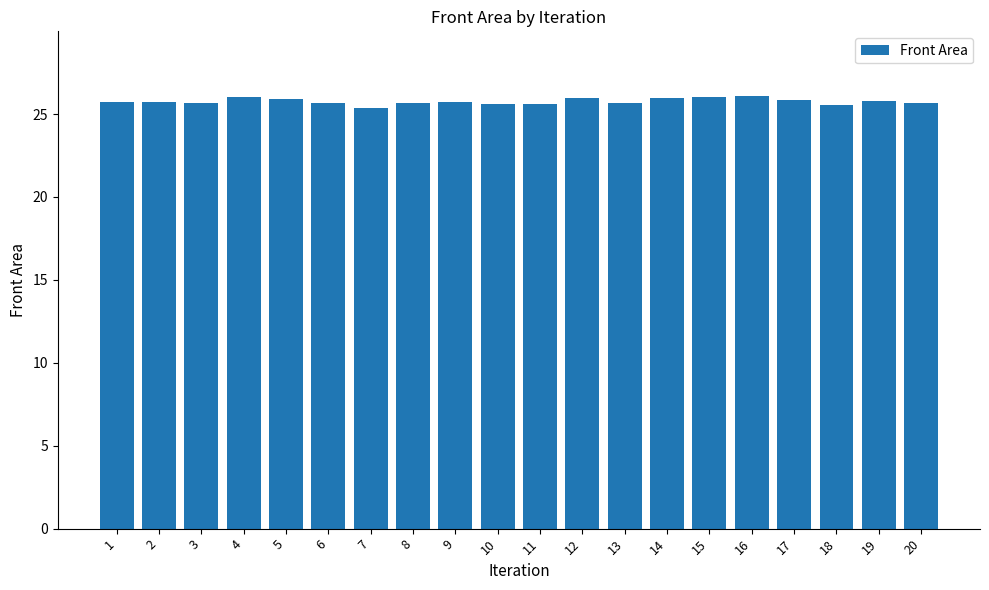

What is the average value?

25.8